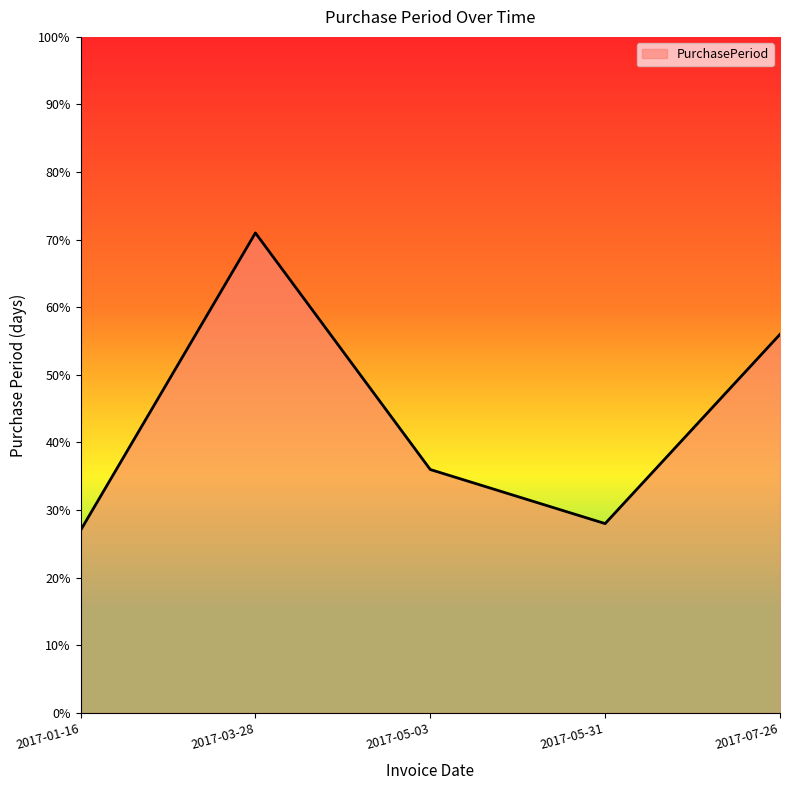

Count the number of data series in this chart.

1